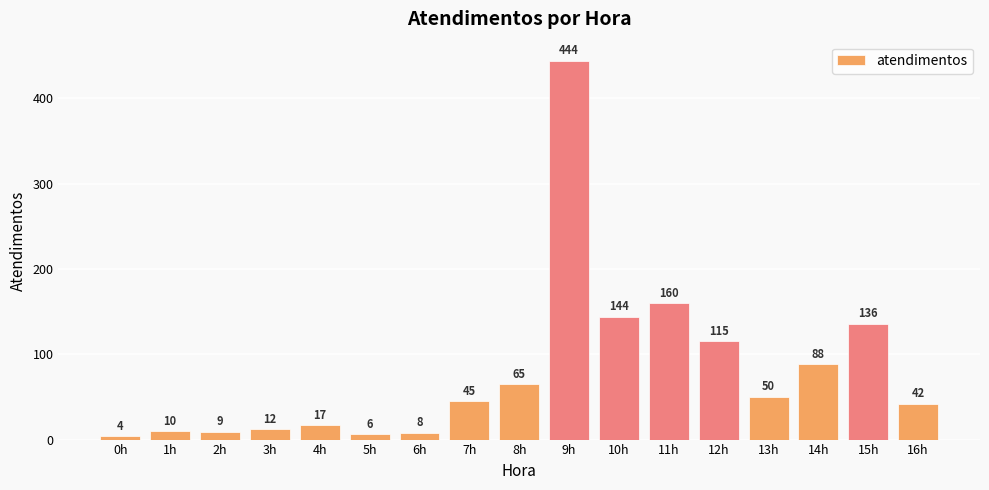

At which label is the value closest to 224?

11h